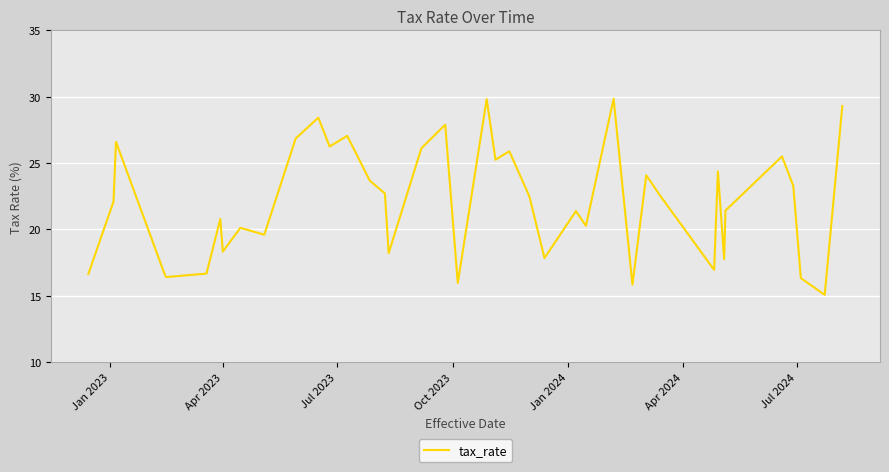

What is the difference between the maximum and minimum values?

14.8